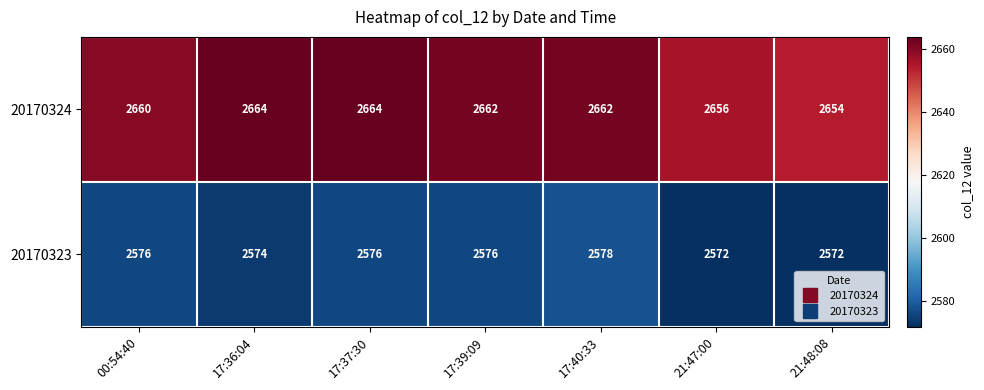

Between 00:54:40 and 21:48:08, which series saw the biggest shift?

20170324